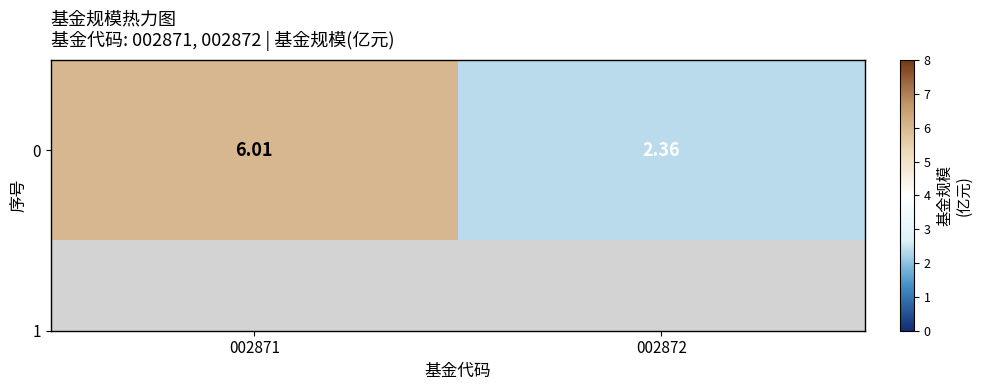

The value at 002871 is 3.2. True or false?

False